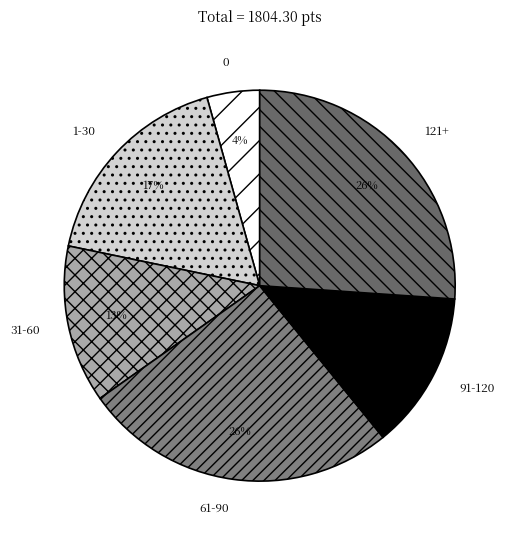

Count the number of slices in the pie.

6